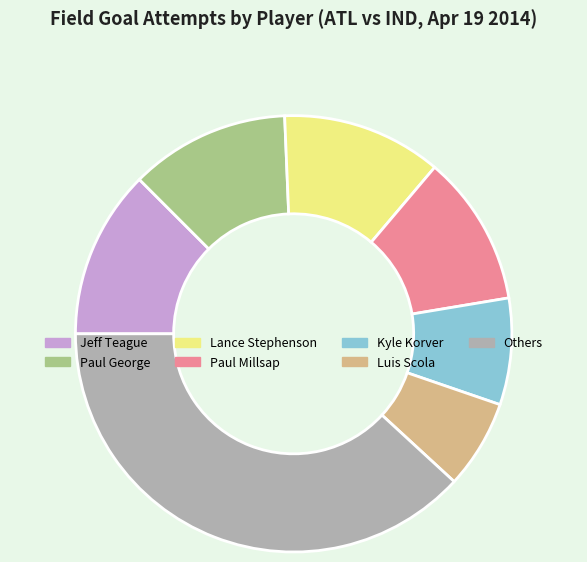

Is there a majority slice in this chart?

No